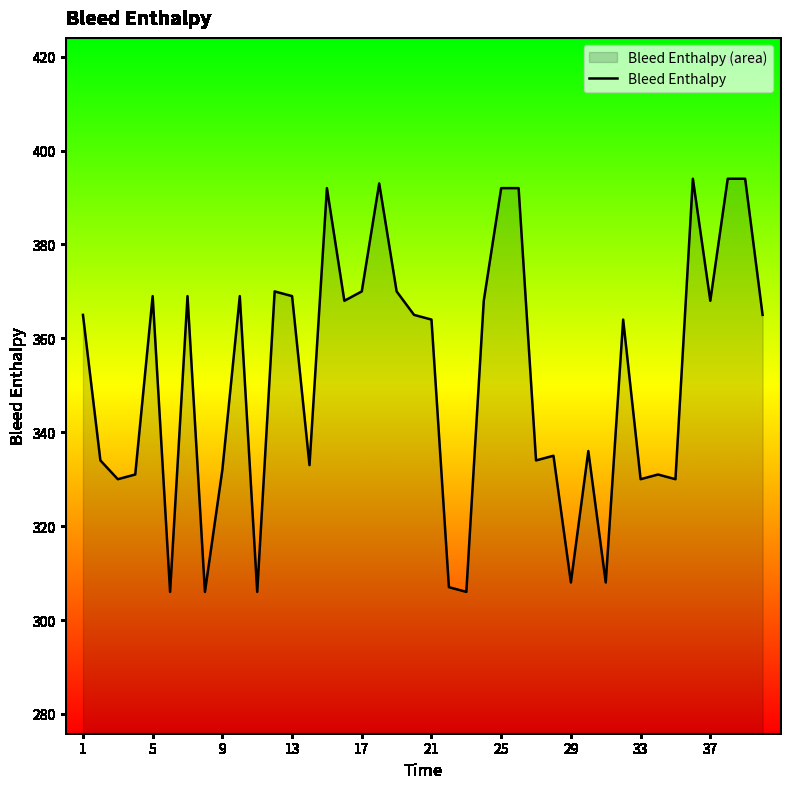

What is the difference between the second highest and second lowest values?

88